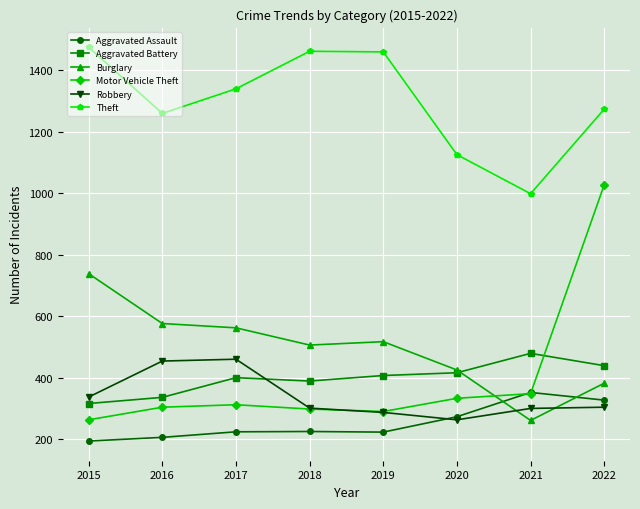

What is the average value of the Aggravated Battery series?

398